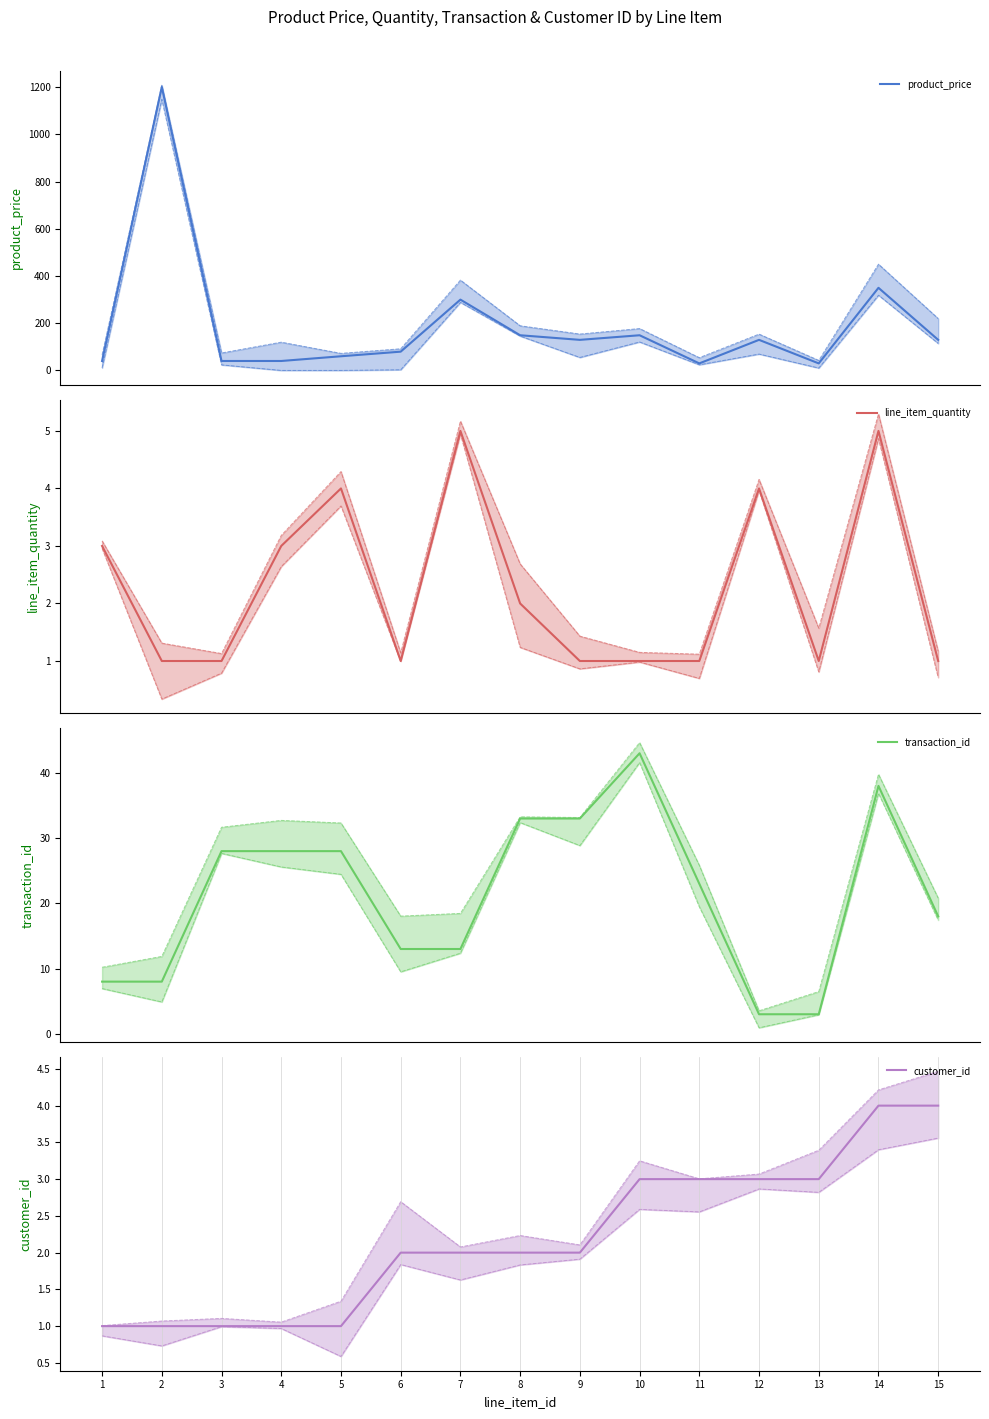

Reading left to right, extract all data points from this chart.

product_price: 40.0	1201.0	40.0	40.0	60.0	79.5	299.9	149.0	129.5	149.0	29.8	129.5	29.8	350.0	129.5
line_item_quantity: 3.0	1.0	1.0	3.0	4.0	1.0	5.0	2.0	1.0	1.0	1.0	4.0	1.0	5.0	1.0
transaction_id: 8.0	8.0	28.0	28.0	28.0	13.0	13.0	33.0	33.0	43.0	23.0	3.0	3.0	38.0	18.0
customer_id: 1.0	1.0	1.0	1.0	1.0	2.0	2.0	2.0	2.0	3.0	3.0	3.0	3.0	4.0	4.0